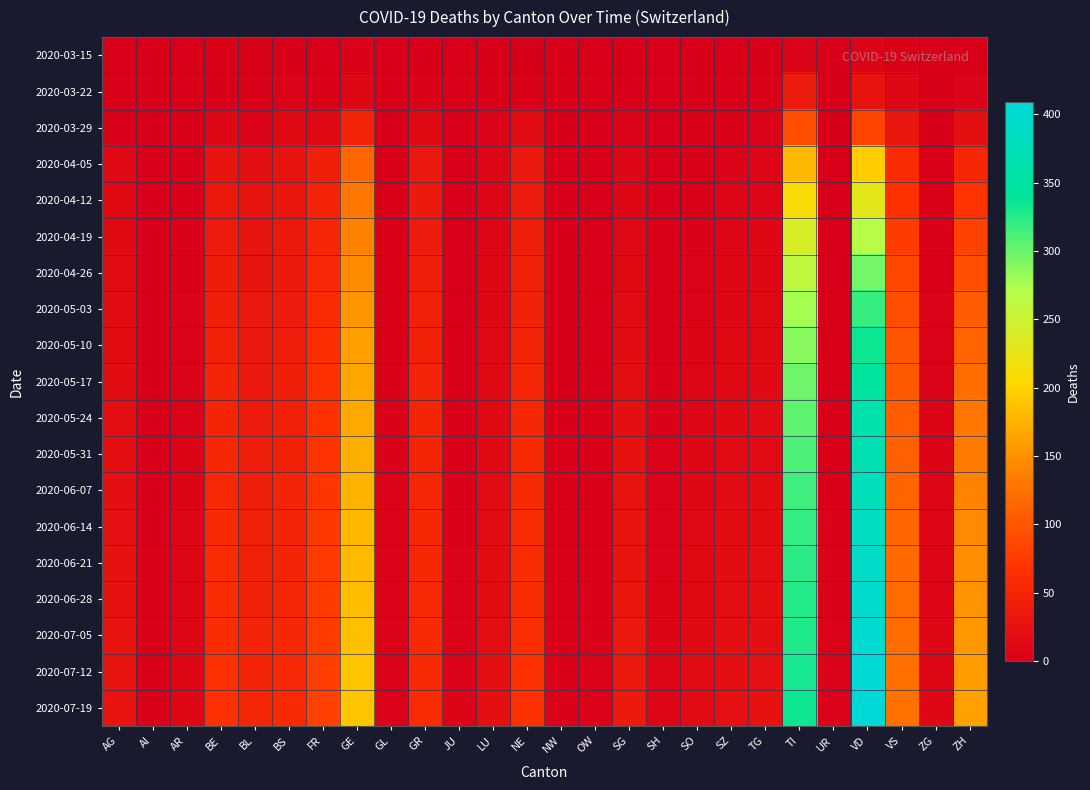

Reading left to right, list all the values displayed in this chart.

2020-03-15: AG=0	AI=0	AR=0	BE=2	BL=2	BS=0	FR=0	GE=4	GL=0	GR=0	JU=0	LU=0	NE=0	NW=0	OW=0	SG=0	SH=0	SO=0	SZ=0	TG=0	TI=6	UR=0	VD=6	VS=2	ZG=0	ZH=1
2020-03-22: AG=1	AI=0	AR=0	BE=0	BL=3	BS=5	FR=3	GE=10	GL=0	GR=4	JU=0	LU=1	NE=4	NW=0	OW=0	SG=0	SH=0	SO=0	SZ=0	TG=3	TI=37	UR=0	VD=26	VS=11	ZG=0	ZH=6
2020-03-29: AG=0	AI=0	AR=2	BE=10	BL=6	BS=15	FR=15	GE=48	GL=1	GR=15	JU=0	LU=5	NE=18	NW=0	OW=0	SG=5	SH=0	SO=2	SZ=2	TG=6	TI=93	UR=0	VD=84	VS=31	ZG=1	ZH=22
2020-04-05: AG=12	AI=0	AR=3	BE=30	BL=22	BS=27	FR=42	GE=115	GL=2	GR=33	JU=0	LU=8	NE=34	NW=0	OW=0	SG=9	SH=1	SO=3	SZ=6	TG=8	TI=179	UR=1	VD=196	VS=58	ZG=2	ZH=54
2020-04-12: AG=14	AI=0	AR=3	BE=34	BL=26	BS=31	FR=48	GE=129	GL=2	GR=36	JU=0	LU=8	NE=38	NW=0	OW=0	SG=10	SH=1	SO=3	SZ=8	TG=9	TI=210	UR=1	VD=230	VS=67	ZG=3	ZH=70
2020-04-19: AG=15	AI=0	AR=4	BE=37	BL=28	BS=34	FR=52	GE=138	GL=2	GR=38	JU=0	LU=9	NE=41	NW=0	OW=0	SG=12	SH=2	SO=4	SZ=9	TG=10	TI=241	UR=1	VD=268	VS=78	ZG=4	ZH=82
2020-04-26: AG=16	AI=0	AR=4	BE=39	BL=30	BS=36	FR=55	GE=146	GL=3	GR=41	JU=1	LU=10	NE=44	NW=0	OW=0	SG=14	SH=2	SO=5	SZ=10	TG=11	TI=262	UR=1	VD=297	VS=87	ZG=4	ZH=93
2020-05-03: AG=17	AI=0	AR=5	BE=43	BL=32	BS=38	FR=59	GE=154	GL=3	GR=44	JU=1	LU=11	NE=47	NW=1	OW=0	SG=16	SH=3	SO=6	SZ=11	TG=13	TI=277	UR=2	VD=318	VS=93	ZG=5	ZH=104
2020-05-10: AG=18	AI=0	AR=5	BE=46	BL=34	BS=40	FR=63	GE=160	GL=3	GR=46	JU=2	LU=12	NE=50	NW=1	OW=1	SG=18	SH=3	SO=7	SZ=13	TG=14	TI=289	UR=2	VD=335	VS=98	ZG=6	ZH=113
2020-05-17: AG=19	AI=0	AR=6	BE=49	BL=36	BS=42	FR=66	GE=165	GL=4	GR=48	JU=2	LU=13	NE=52	NW=1	OW=1	SG=20	SH=4	SO=8	SZ=14	TG=15	TI=298	UR=2	VD=349	VS=103	ZG=6	ZH=121
2020-05-24: AG=20	AI=0	AR=6	BE=51	BL=38	BS=44	FR=68	GE=169	GL=4	GR=50	JU=3	LU=14	NE=54	NW=1	OW=2	SG=22	SH=4	SO=9	SZ=15	TG=16	TI=305	UR=3	VD=360	VS=107	ZG=7	ZH=128
2020-05-31: AG=21	AI=1	AR=7	BE=53	BL=40	BS=46	FR=70	GE=173	GL=4	GR=51	JU=3	LU=15	NE=56	NW=2	OW=2	SG=24	SH=5	SO=10	SZ=16	TG=17	TI=311	UR=3	VD=369	VS=110	ZG=7	ZH=134
2020-06-07: AG=22	AI=1	AR=7	BE=55	BL=42	BS=48	FR=71	GE=176	GL=5	GR=52	JU=4	LU=16	NE=57	NW=2	OW=3	SG=26	SH=5	SO=11	SZ=17	TG=18	TI=316	UR=3	VD=377	VS=113	ZG=8	ZH=139
2020-06-14: AG=23	AI=1	AR=8	BE=57	BL=44	BS=49	FR=73	GE=179	GL=5	GR=53	JU=4	LU=17	NE=59	NW=2	OW=3	SG=28	SH=6	SO=12	SZ=18	TG=19	TI=320	UR=4	VD=384	VS=115	ZG=8	ZH=144
2020-06-21: AG=24	AI=2	AR=8	BE=58	BL=45	BS=50	FR=74	GE=181	GL=5	GR=54	JU=5	LU=18	NE=60	NW=3	OW=3	SG=30	SH=6	SO=13	SZ=19	TG=20	TI=323	UR=4	VD=390	VS=117	ZG=9	ZH=148
2020-06-28: AG=25	AI=2	AR=9	BE=60	BL=47	BS=52	FR=76	GE=184	GL=5	GR=55	JU=5	LU=19	NE=61	NW=3	OW=4	SG=31	SH=7	SO=14	SZ=20	TG=21	TI=326	UR=4	VD=395	VS=119	ZG=9	ZH=152
2020-07-05: AG=26	AI=2	AR=9	BE=62	BL=49	BS=53	FR=77	GE=186	GL=6	GR=56	JU=6	LU=20	NE=63	NW=3	OW=4	SG=33	SH=7	SO=15	SZ=21	TG=22	TI=329	UR=5	VD=400	VS=121	ZG=10	ZH=156
2020-07-12: AG=27	AI=3	AR=10	BE=64	BL=51	BS=55	FR=79	GE=189	GL=6	GR=57	JU=6	LU=21	NE=64	NW=4	OW=5	SG=35	SH=8	SO=16	SZ=22	TG=23	TI=332	UR=5	VD=405	VS=123	ZG=10	ZH=159
2020-07-19: AG=28	AI=3	AR=10	BE=65	BL=52	BS=56	FR=80	GE=191	GL=6	GR=58	JU=7	LU=22	NE=65	NW=4	OW=5	SG=36	SH=8	SO=17	SZ=23	TG=24	TI=334	UR=6	VD=409	VS=125	ZG=11	ZH=162